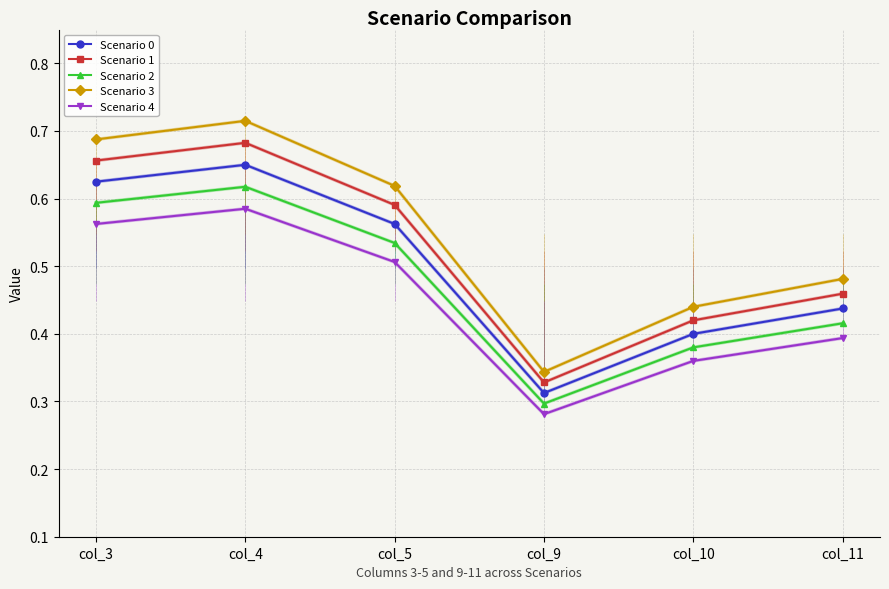

The value of Scenario 2 at col_9 is 0.3. True or false?

True